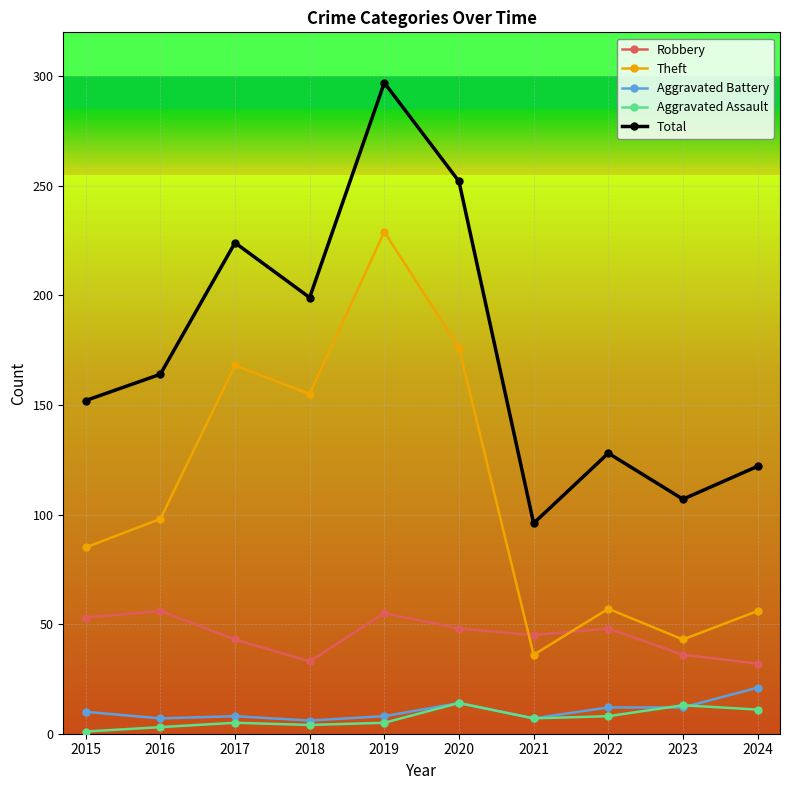

Is it true that Robbery equals 32 at 2024?

True